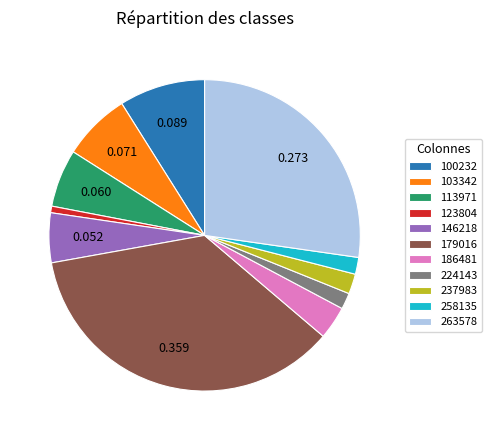

Which slice is the largest?

179016